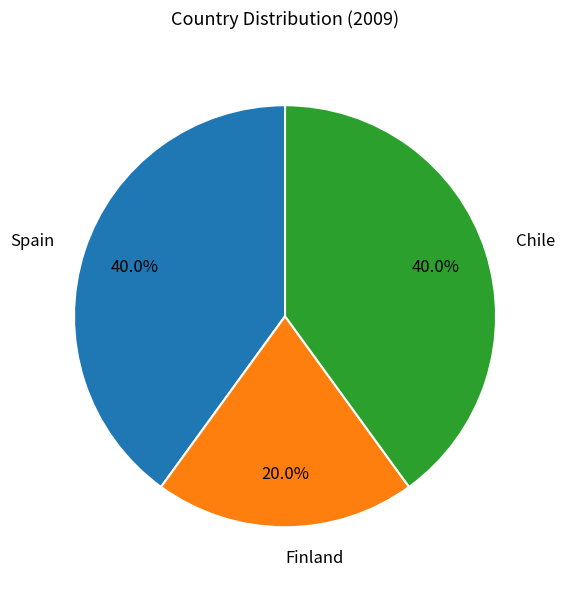

Is it true that Spain is 40% of the pie?

True